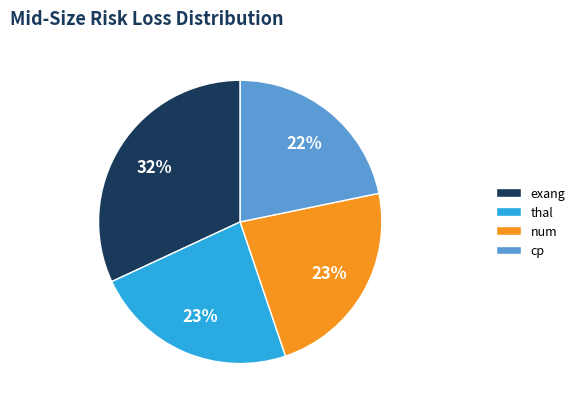

True or false: cp accounts for 22% of the total.

True